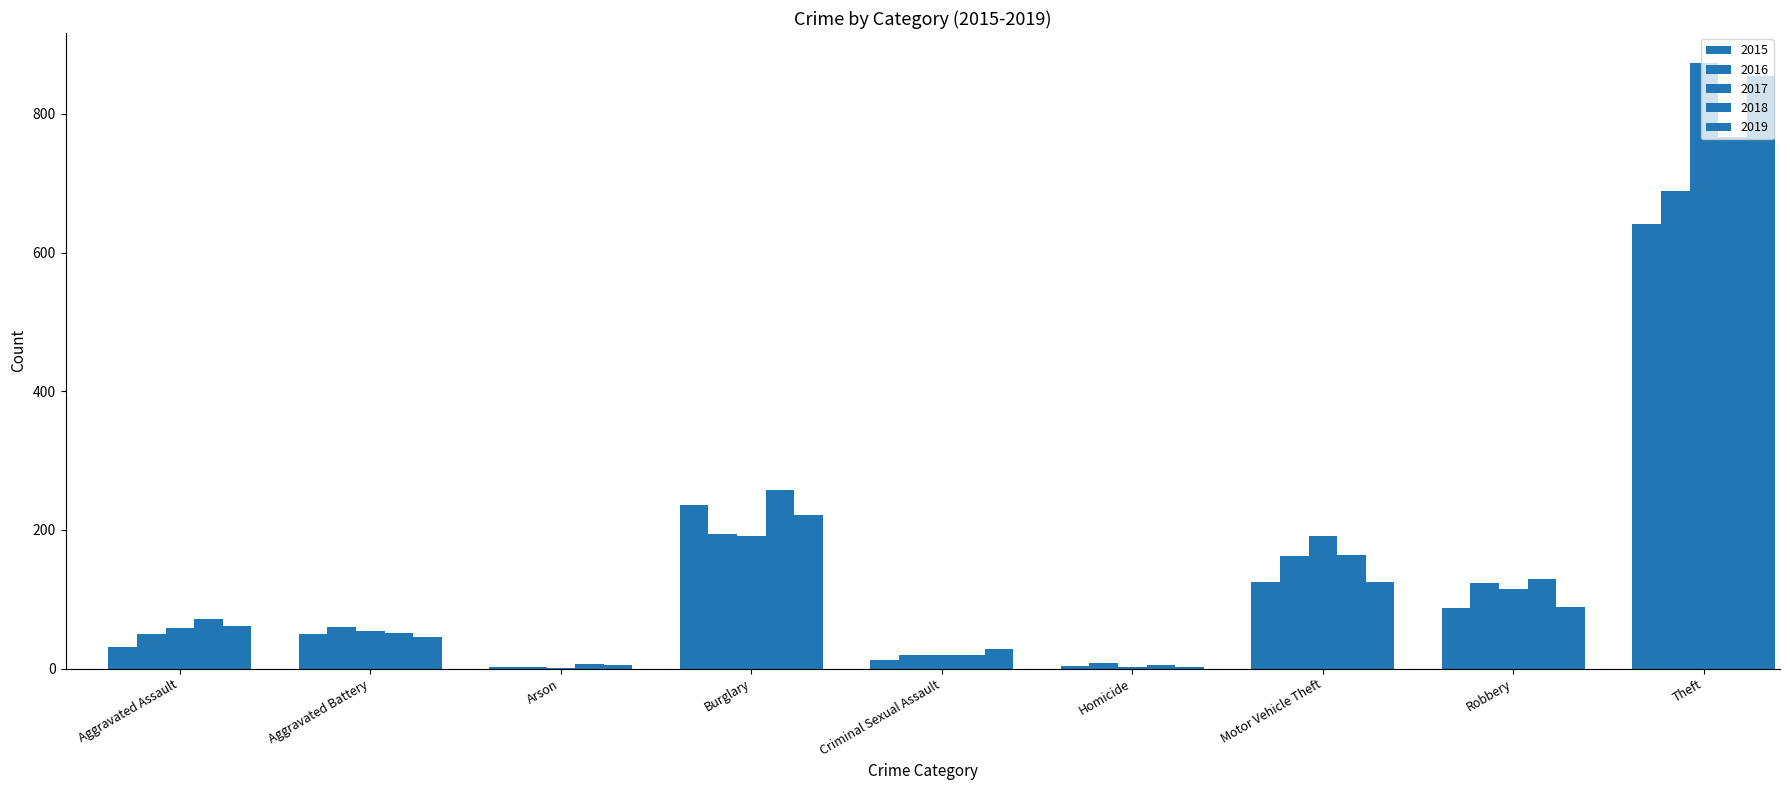

Which category has the lowest value in the 2018 series?

Homicide